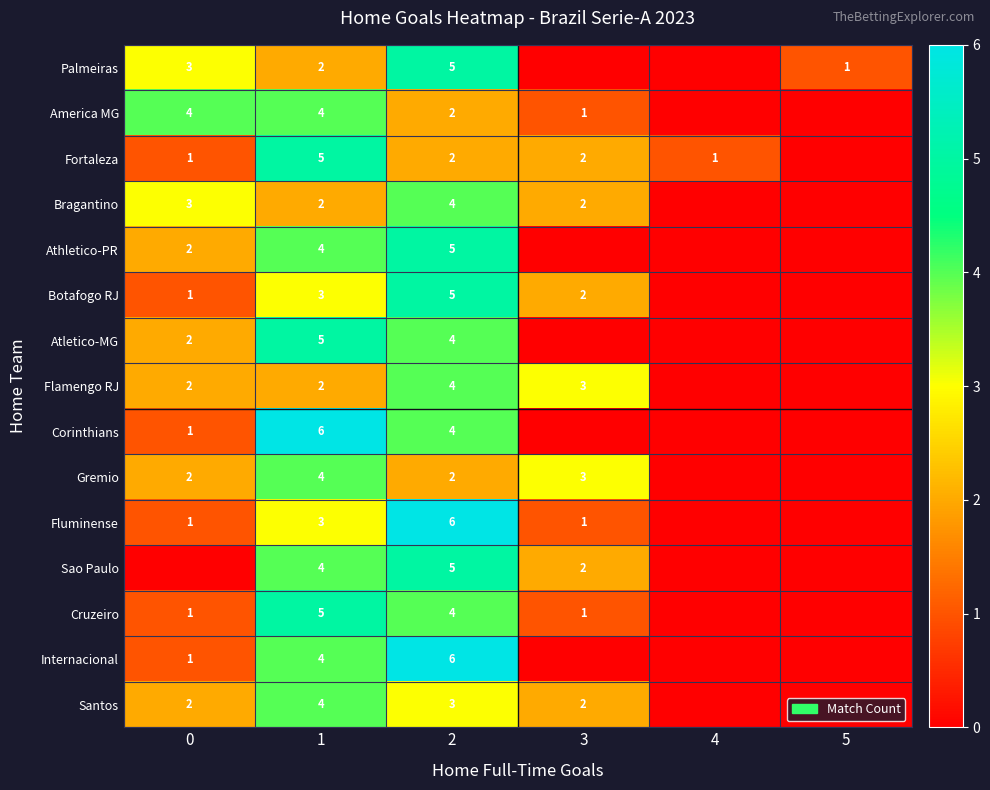

What is the sum of the America MG values at 0 and 1?

8